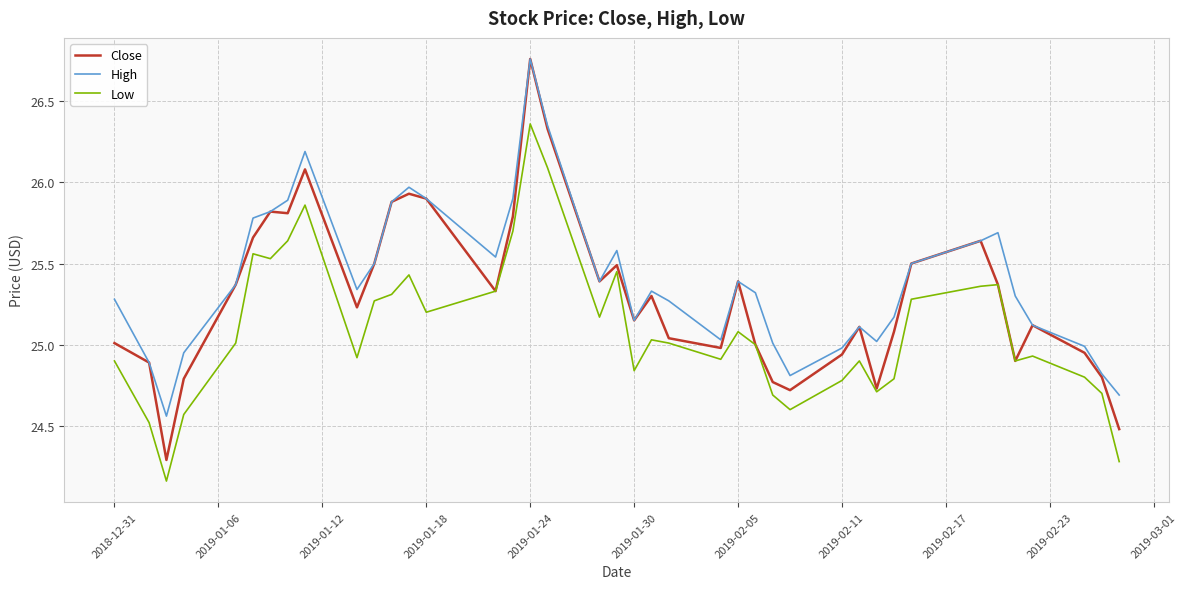

At how many categories does at least one series exceed 26?

3